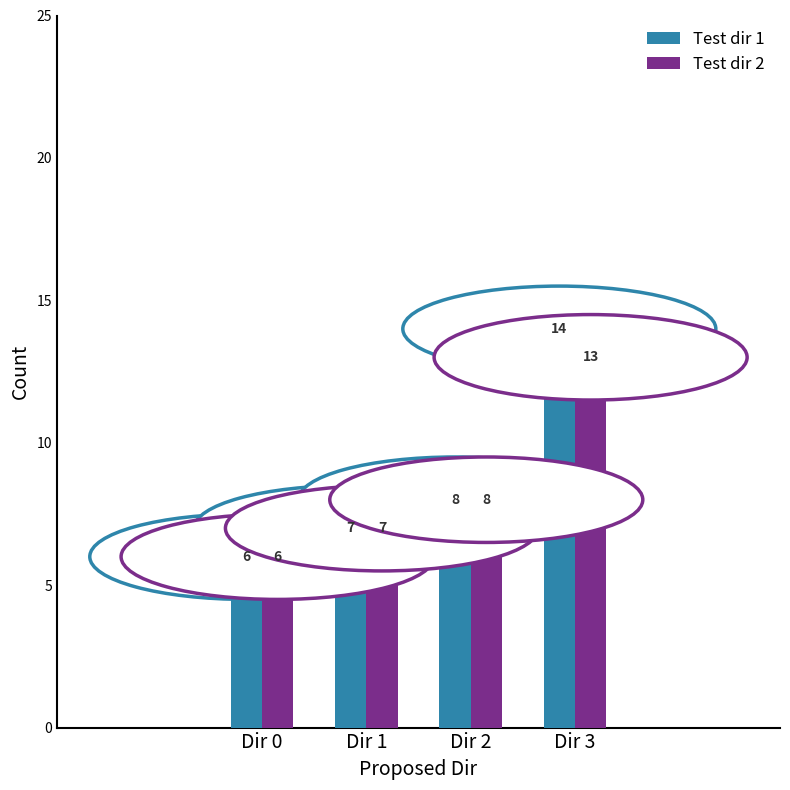

The Test dir 1 series shows 7 at Dir 1. True or false?

True